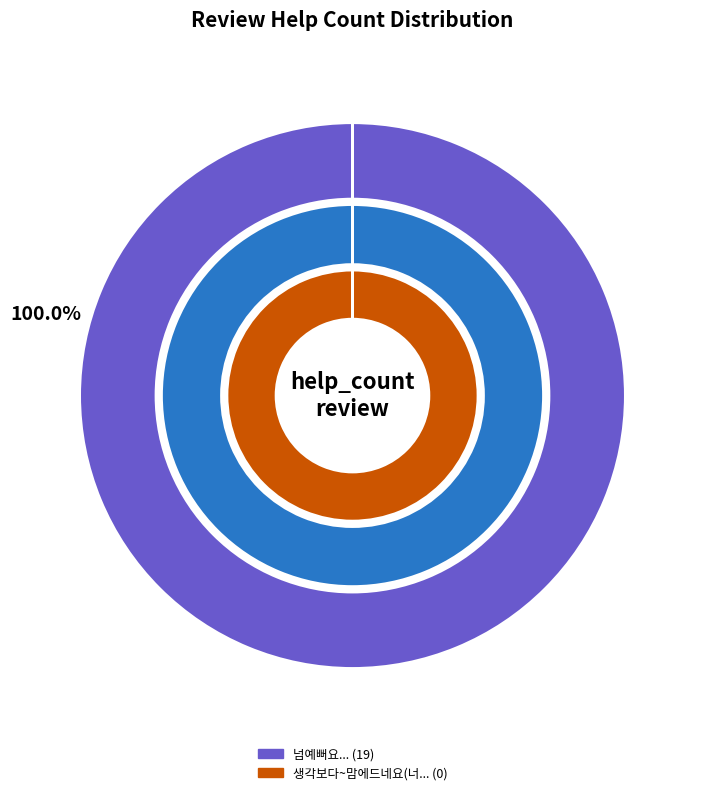

Is there a majority slice in this chart?

Yes